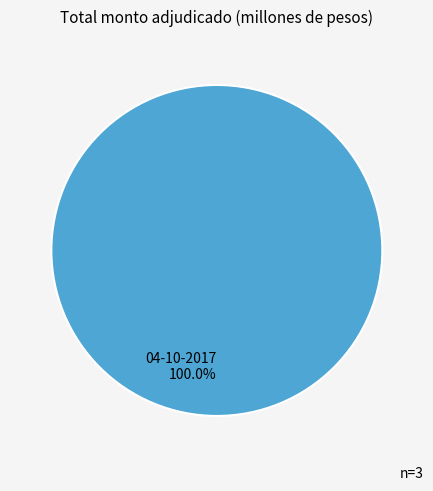

Which category accounts for the majority?

04-10-2017